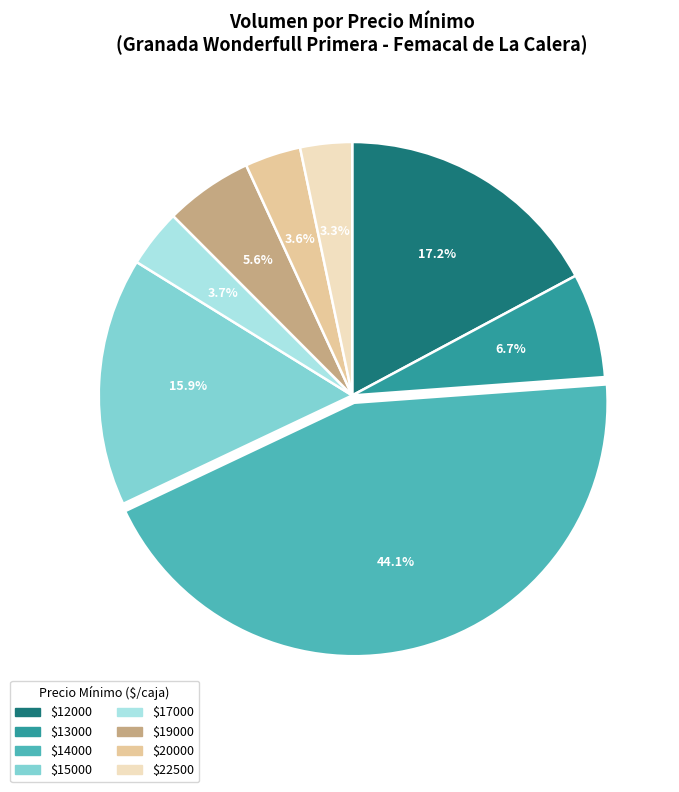

Does any single category account for the majority?

No